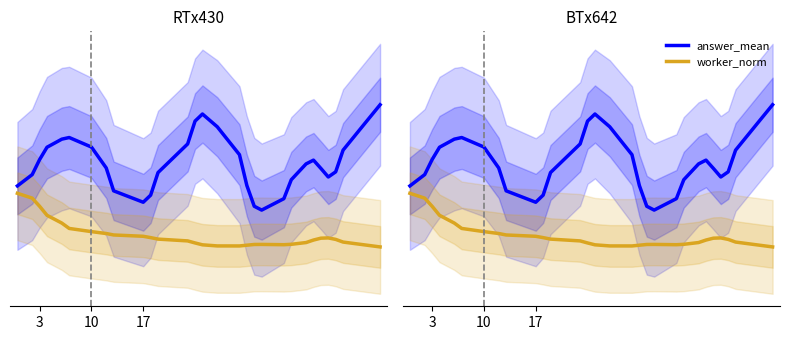

What is the greatest value displayed?

0.9